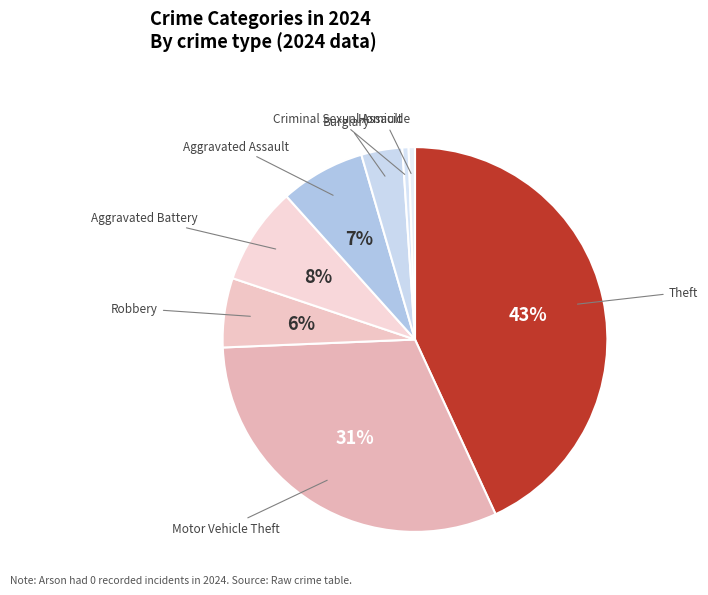

How many slices are in this pie chart?

8